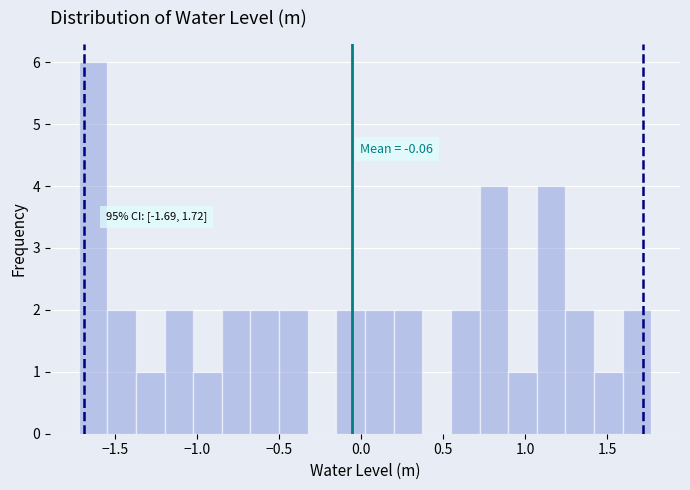

Read against the x-axis, roughly where is the centre of the tallest bar?

-1.65